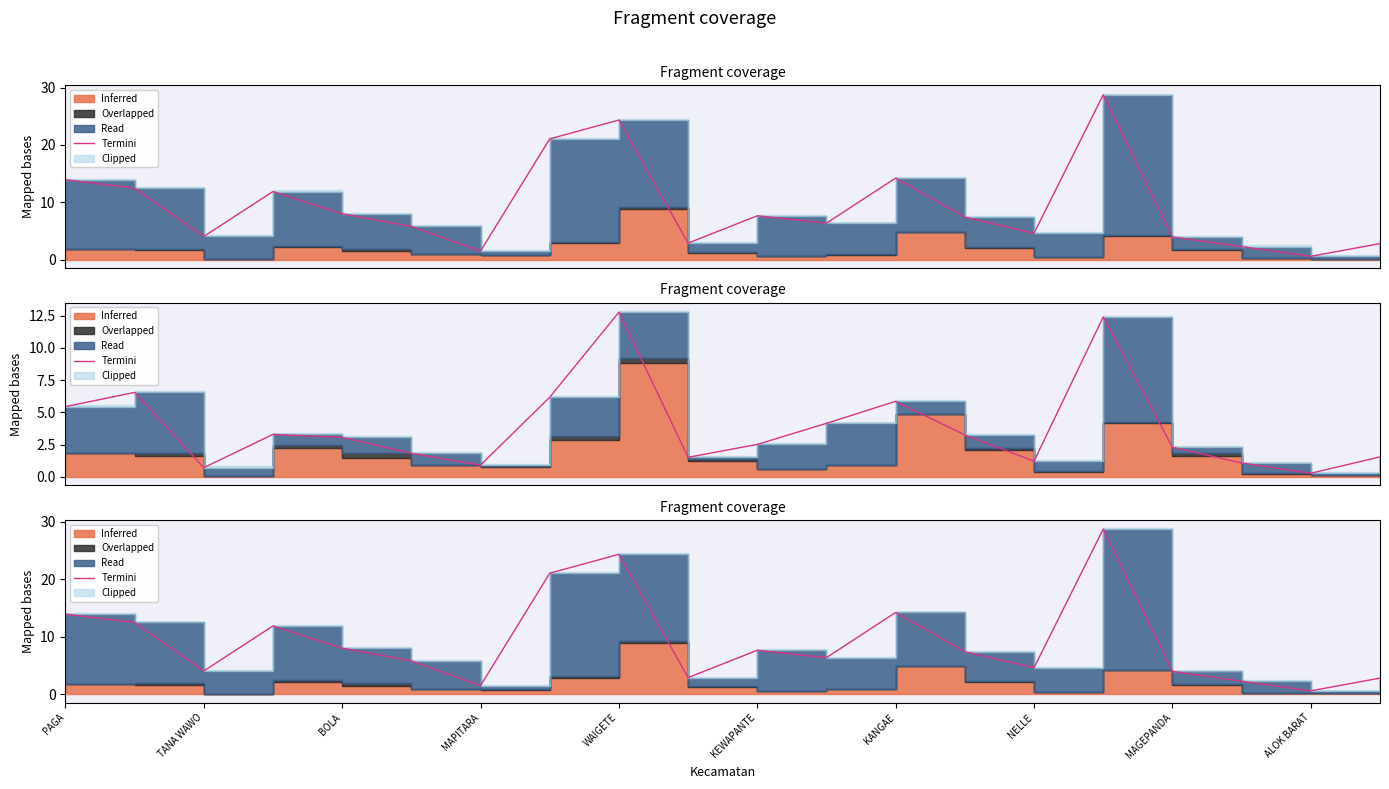

What is the average value?

9.2